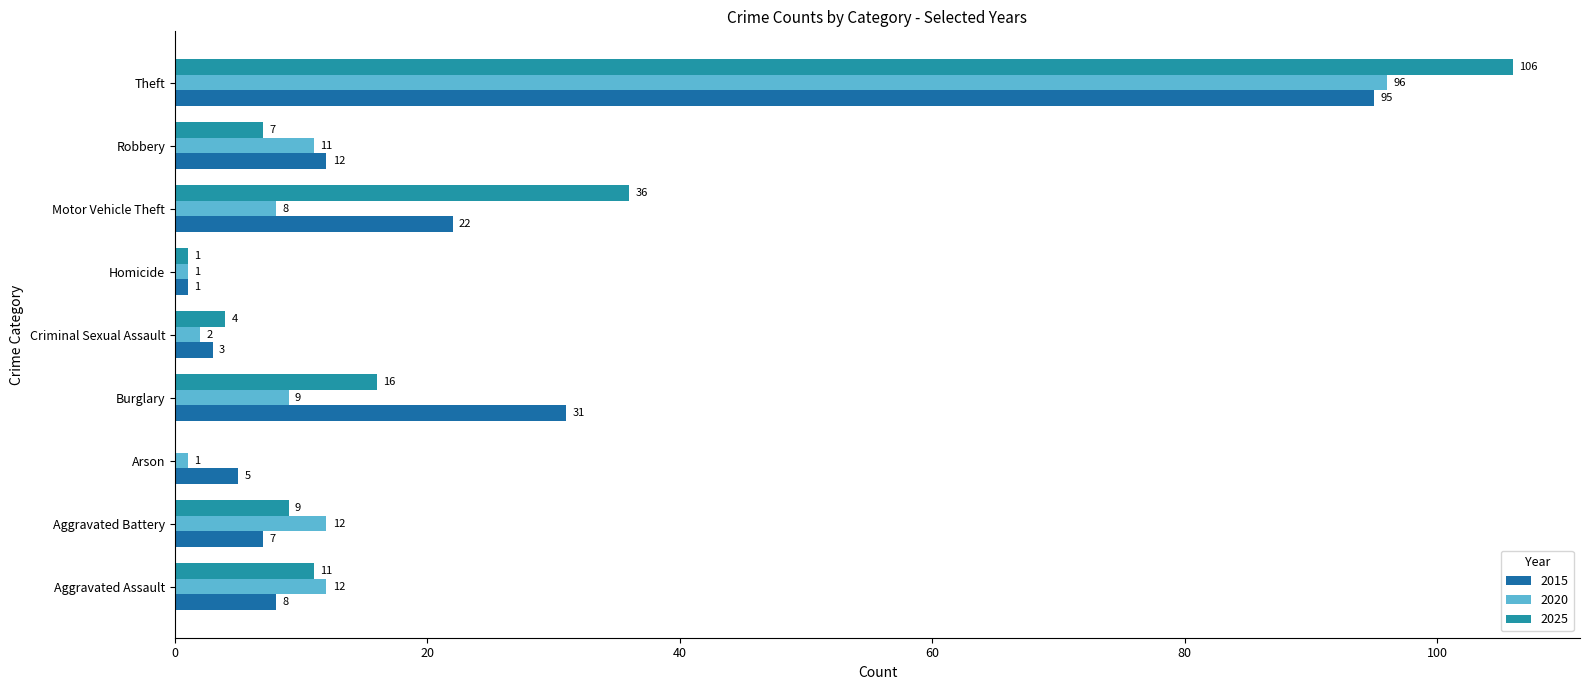

At which label does 2025 reach its minimum?

Arson